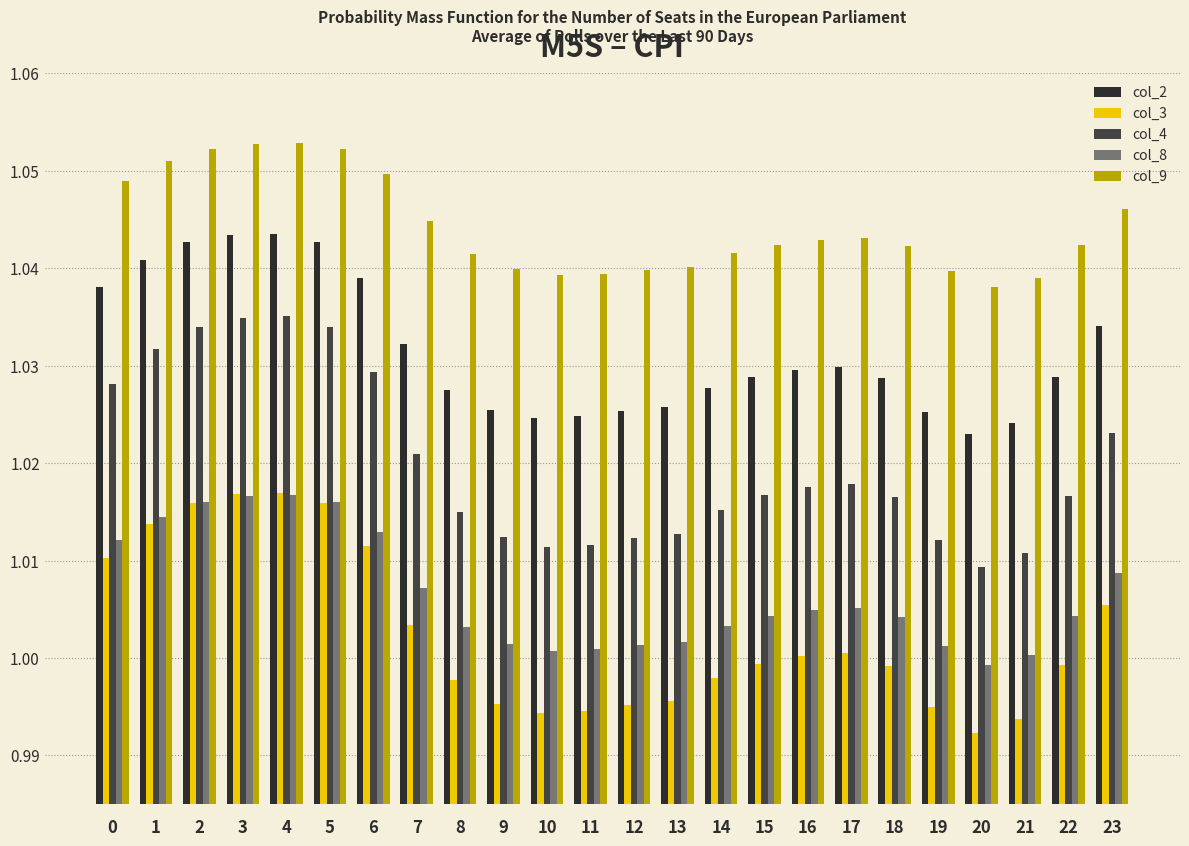

How many bars are there in each group?

5